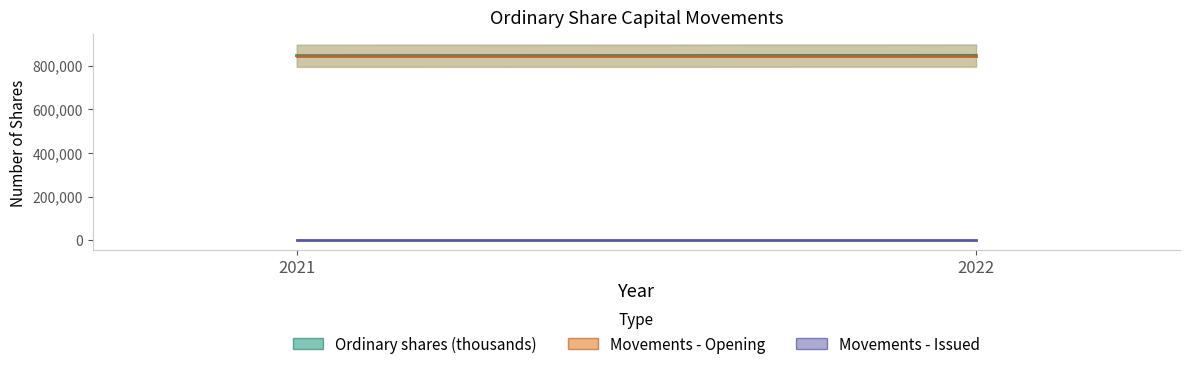

Which has a higher value, 2022 or 2021?

2022